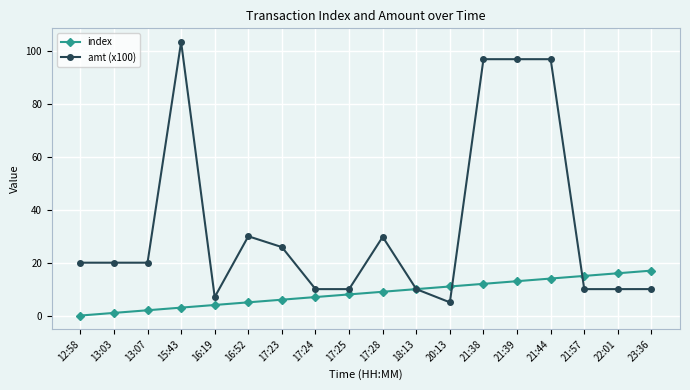

The amt (x100) series shows 30.0 at 16:52. True or false?

True